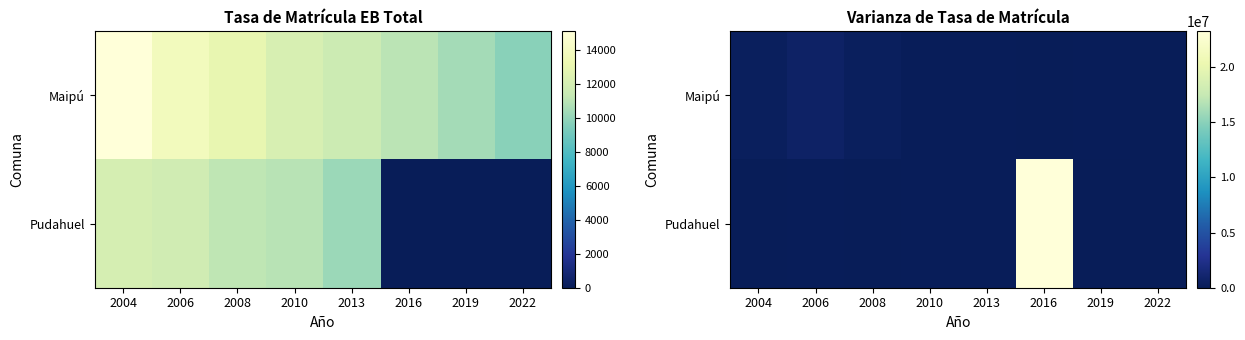

The Pudahuel series shows 0.0 at 2022. True or false?

True